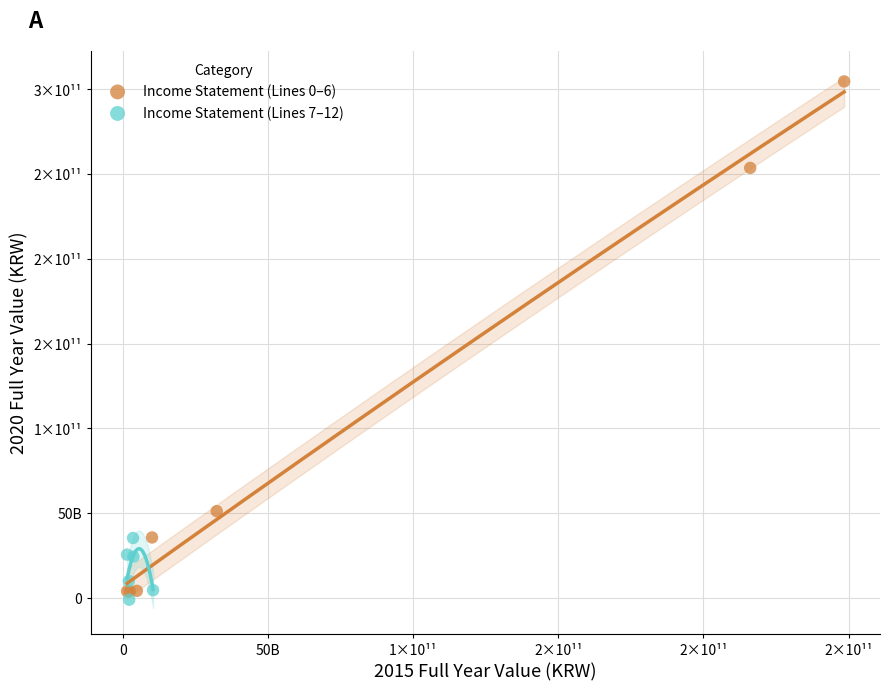

What are all the series names shown in the legend?

Income Statement (Lines 0–6), Income Statement (Lines 7–12)